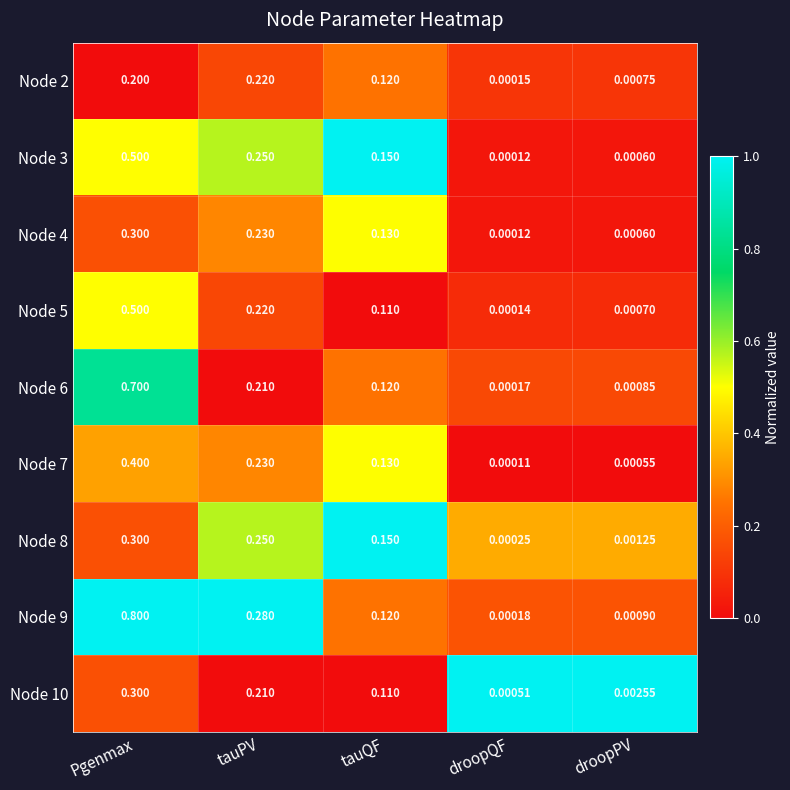

List the labels in order of Node 5 value, smallest first.

droopQF, droopPV, tauQF, tauPV, Pgenmax